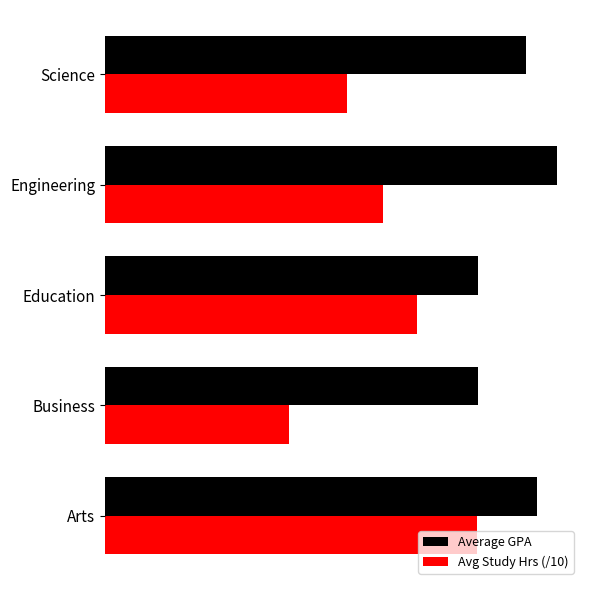

What are all the series names shown in the legend?

Average GPA, Avg Study Hrs (/10)